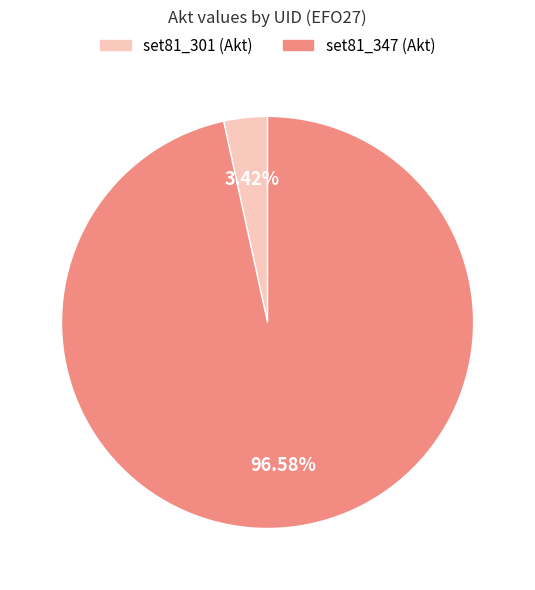

How many slices are in this pie chart?

2